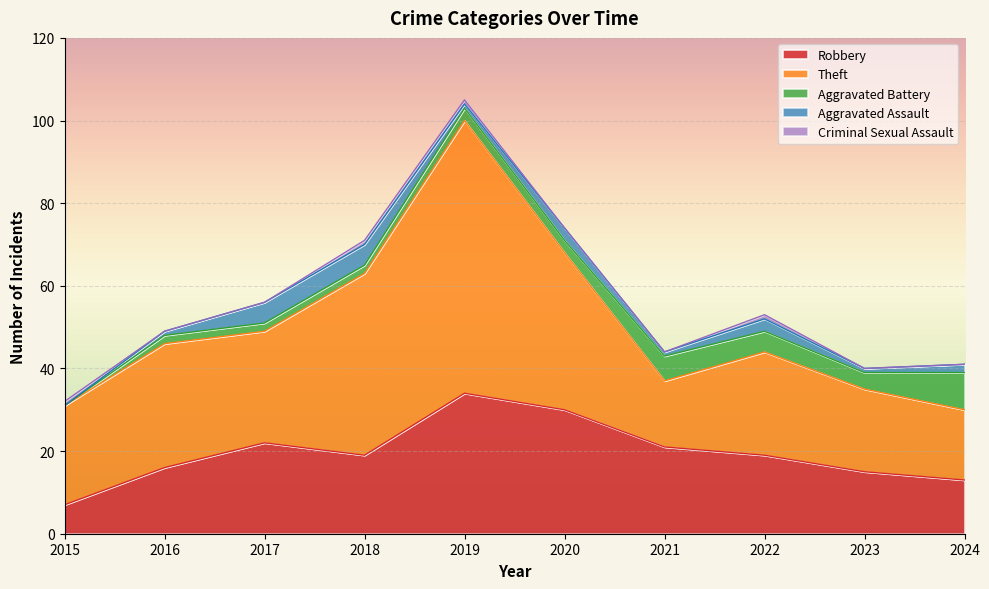

Is the value of Aggravated Battery at 2015 greater than the value of Criminal Sexual Assault at 2016?

No